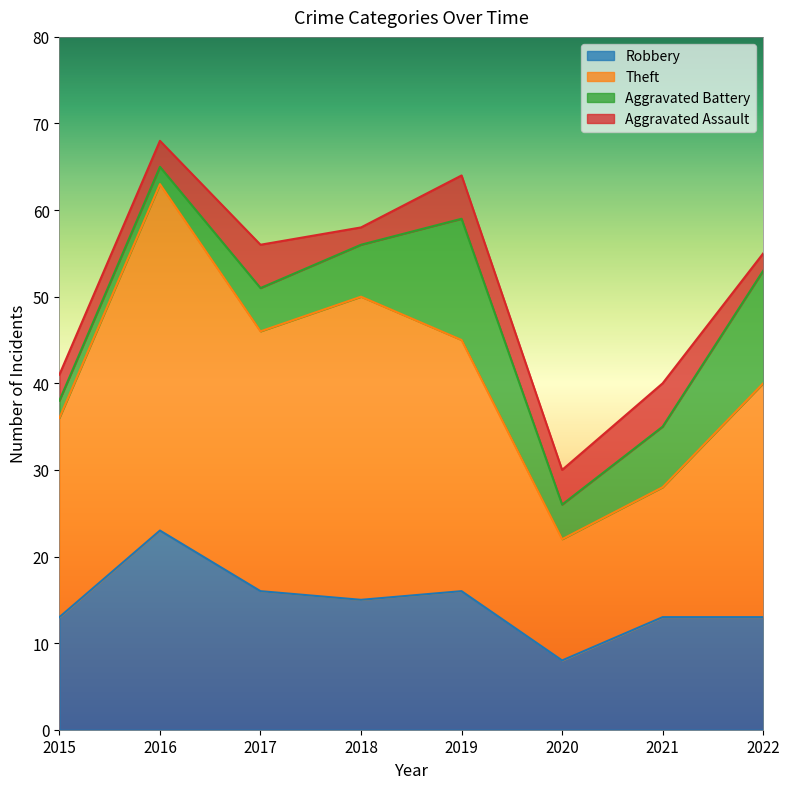

What are all the series names shown in the legend?

Robbery, Theft, Aggravated Battery, Aggravated Assault